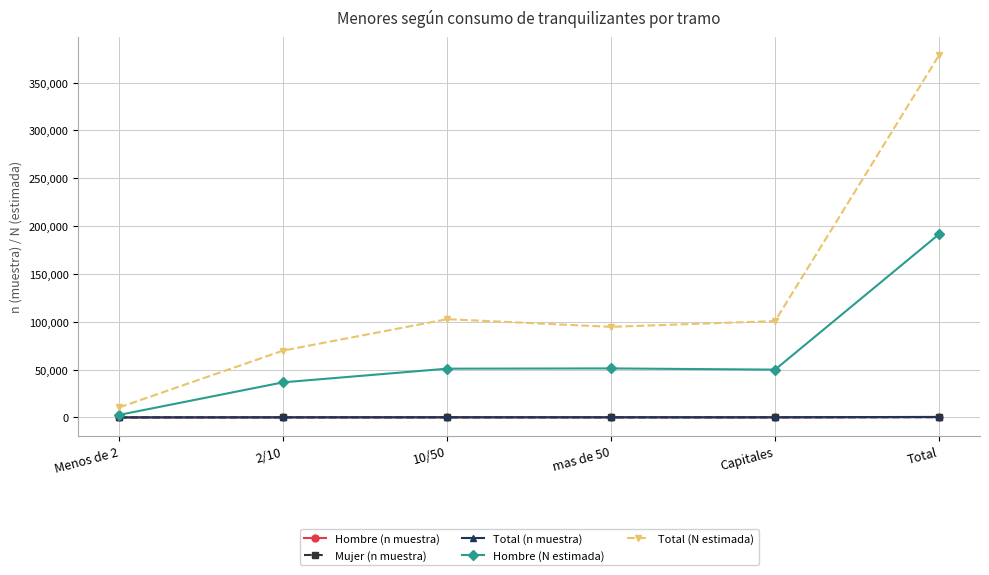

What is the label of the 4th point from the right?

10/50